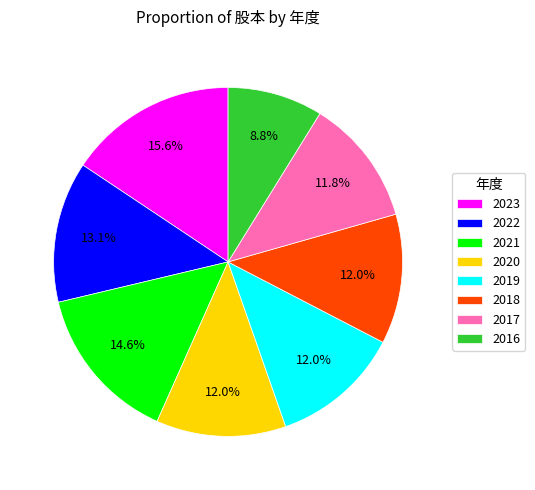

Does 2023 account for over 50% of the chart?

No